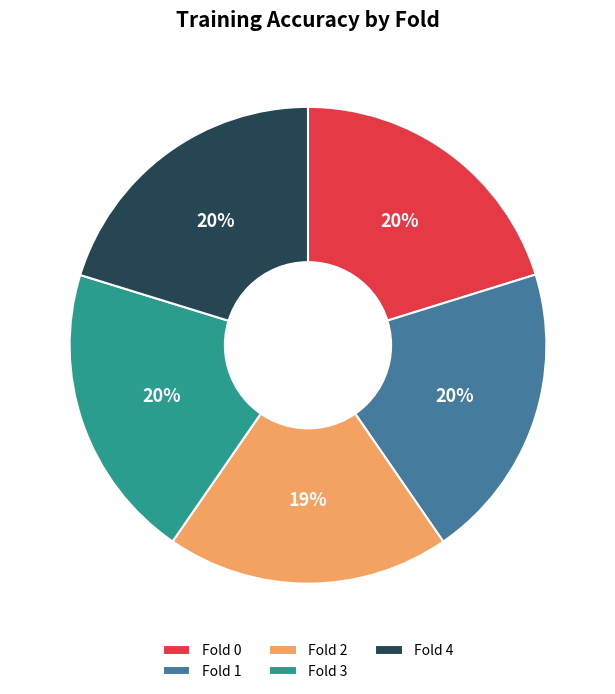

Is Fold 3 the majority of the pie?

No